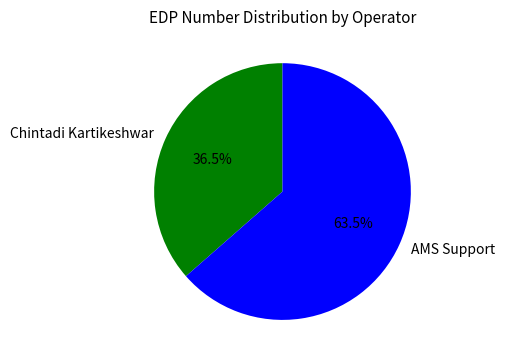

Between Chintadi Kartikeshwar and AMS Support, which is larger?

AMS Support